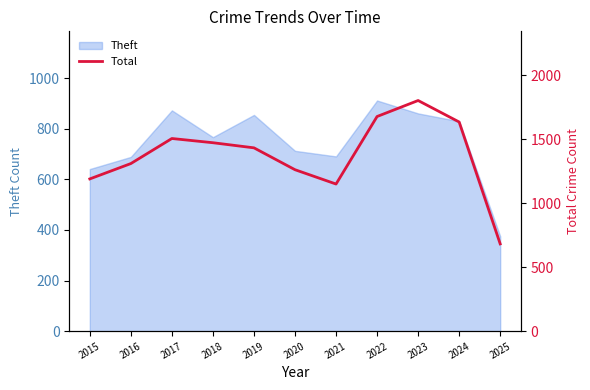

Where is the data nearest to the value 1242?

2020